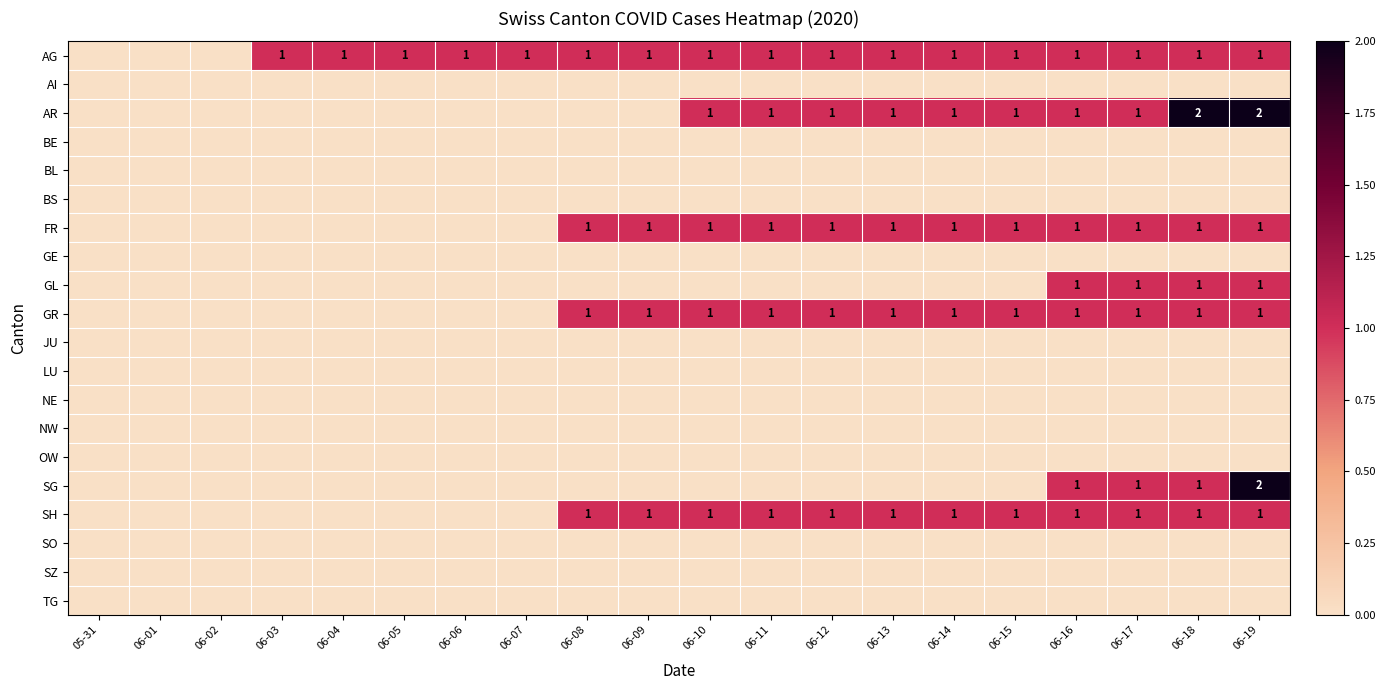

List the series in order of their peak value, highest first.

AR, SG, AG, FR, GL, GR, SH, AI, BE, BL, BS, GE, JU, LU, NE, NW, OW, SO, SZ, TG